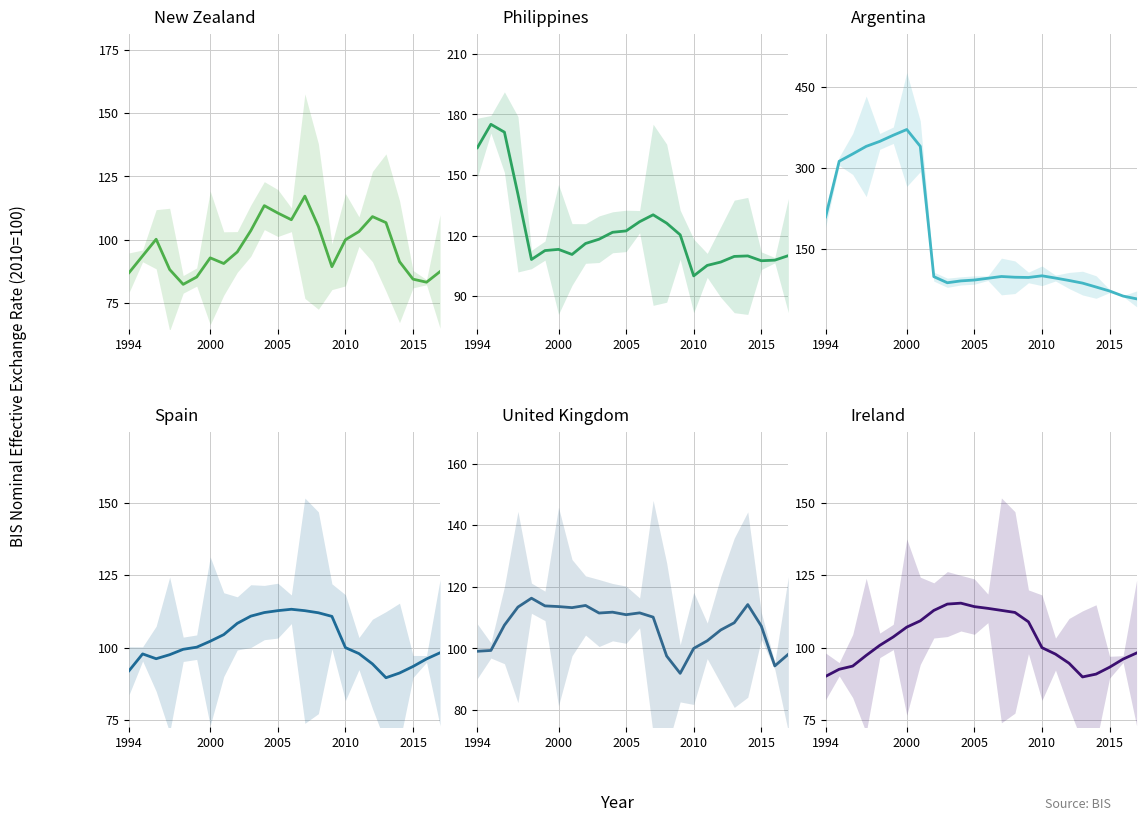

What is the sum of all New Zealand values?

2328.3